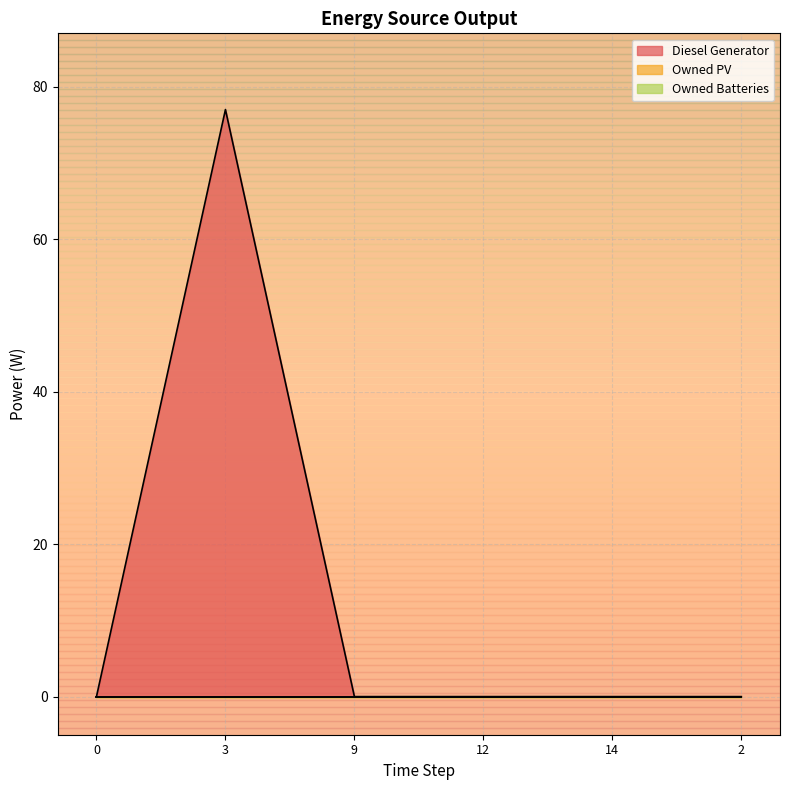

What position from the left is 12?

4